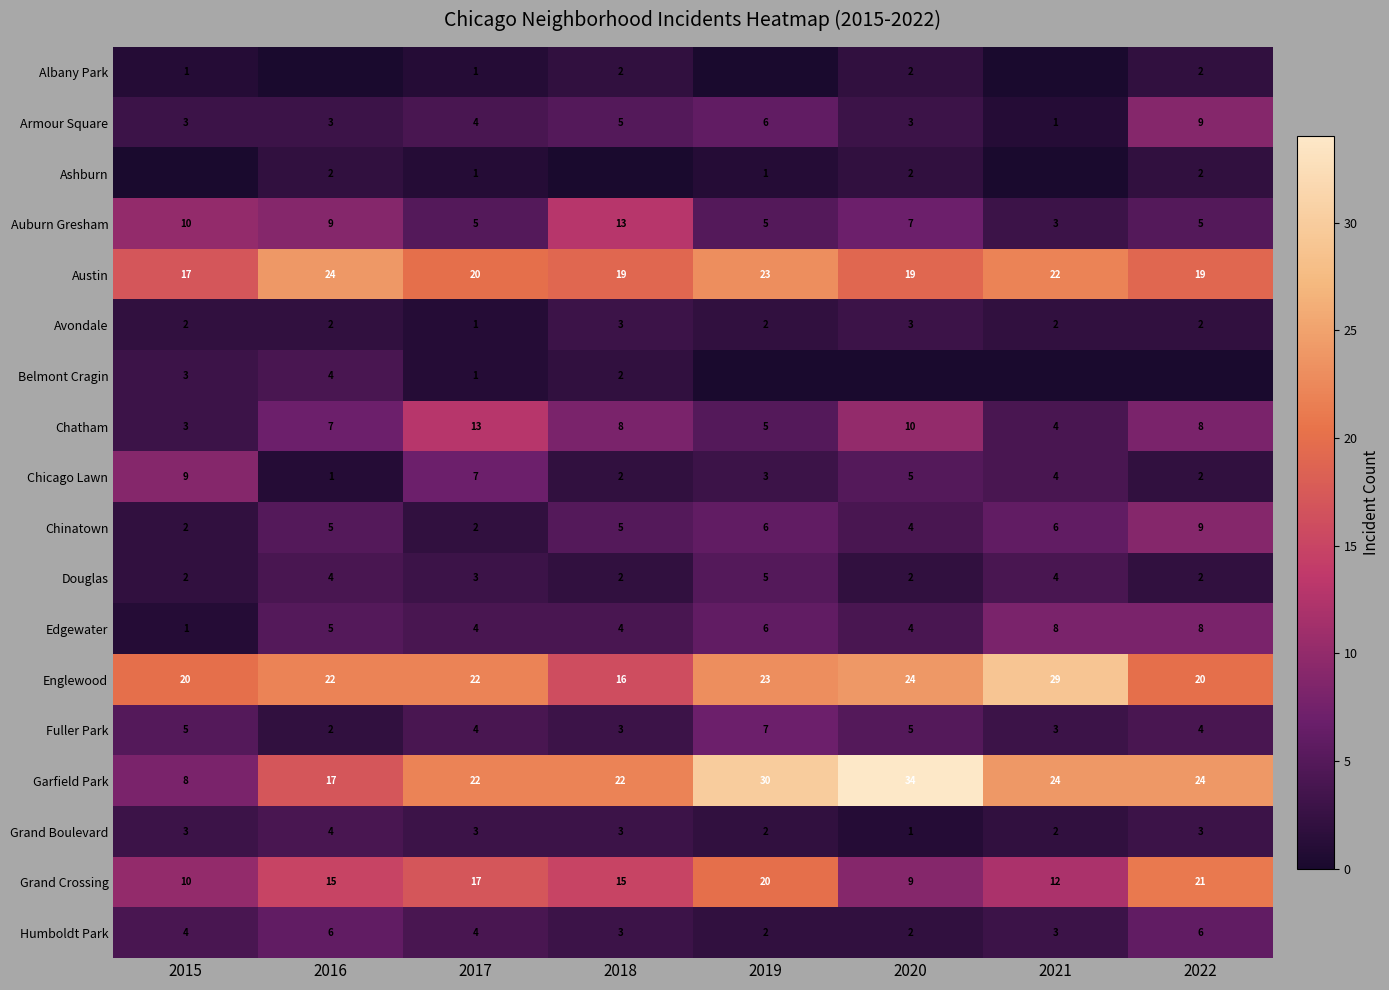

At which label is Armour Square closest to 5?

2018